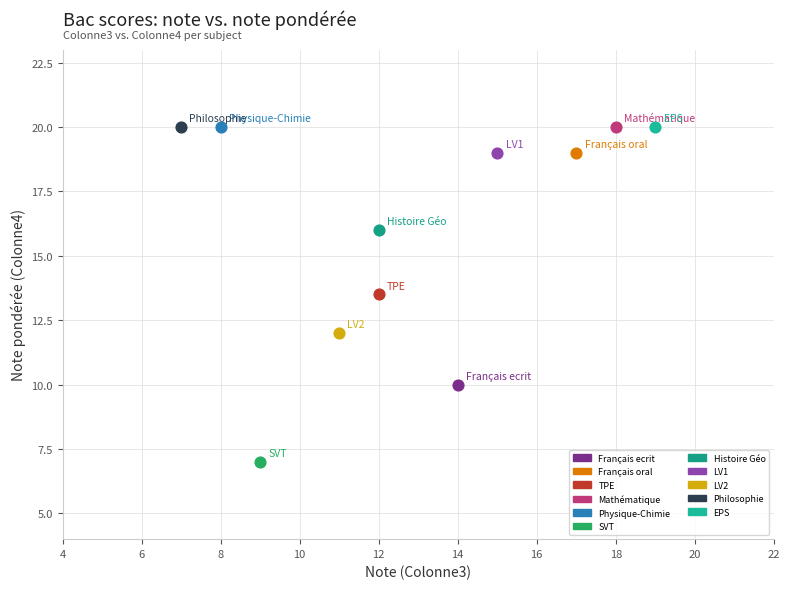

What are all the series names shown in the legend?

Français ecrit, Français oral, TPE, Mathématique, Physique-Chimie, SVT, Histoire Géo, LV1, LV2, Philosophie, EPS